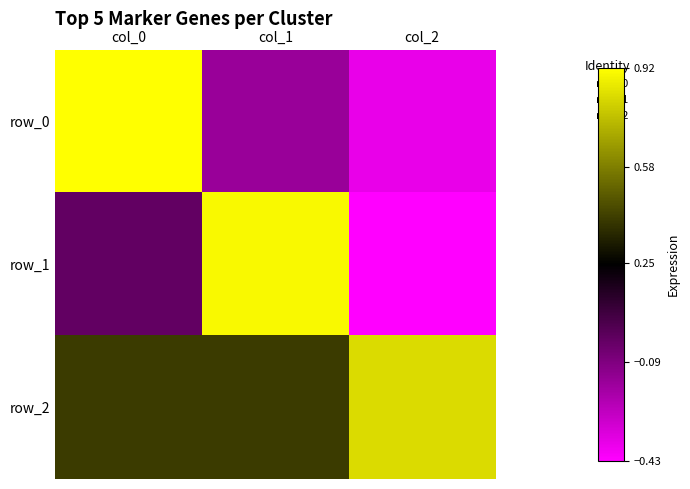

Is the value of row_0 at col_1 greater than the value of row_1 at col_1?

No